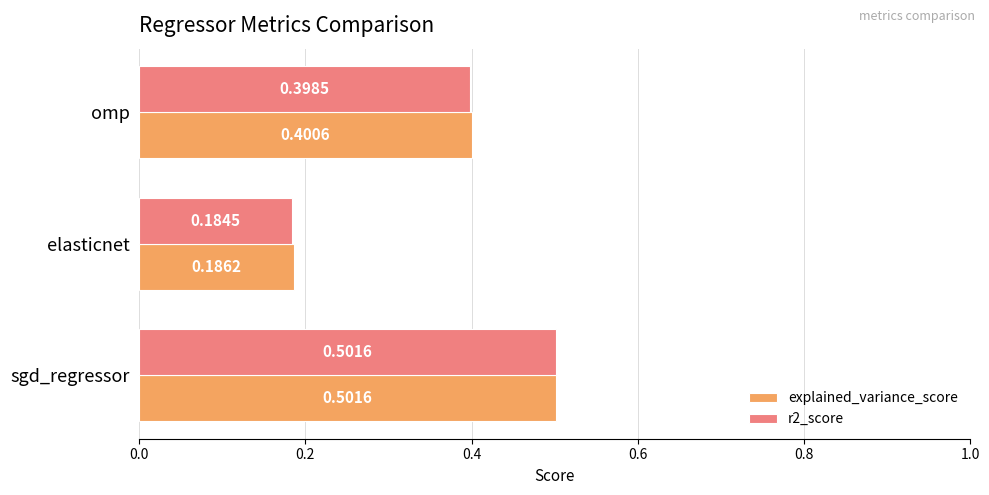

At how many categories does at least one series exceed 0?

3